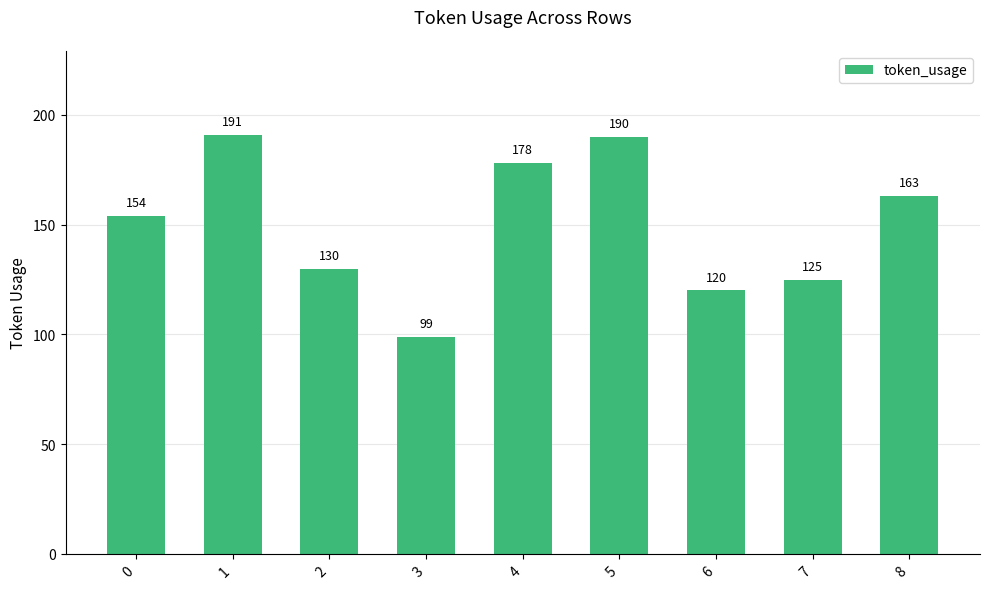

List the labels in order of value, largest first.

1, 5, 4, 8, 0, 2, 7, 6, 3